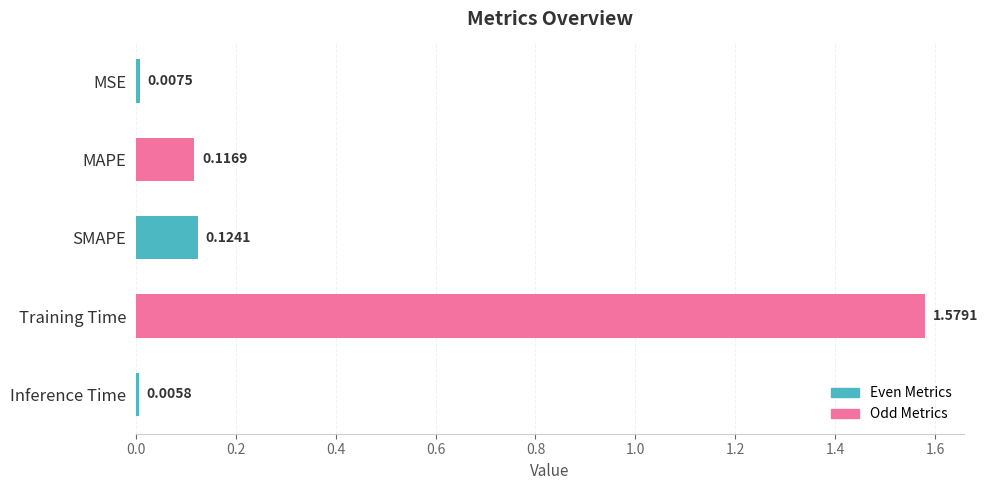

Are the bars horizontal?

Yes